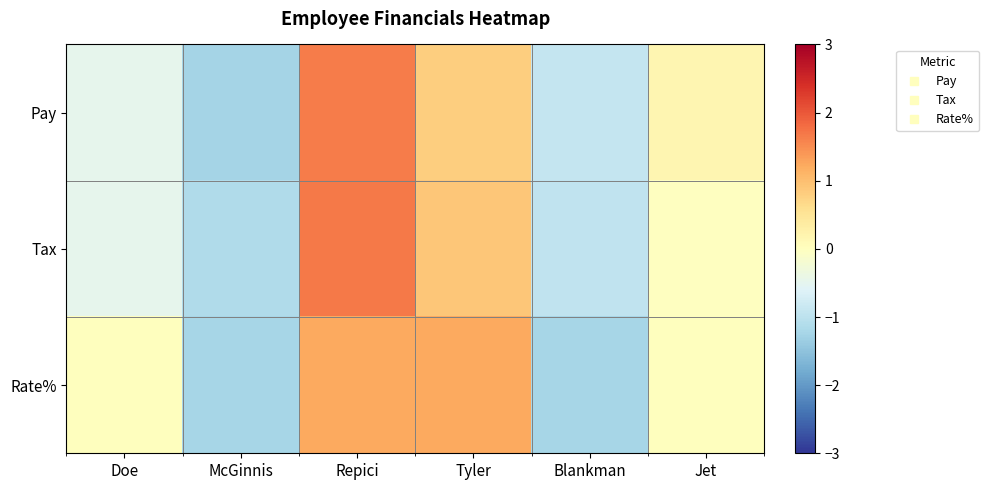

Count the number of data series in this chart.

3